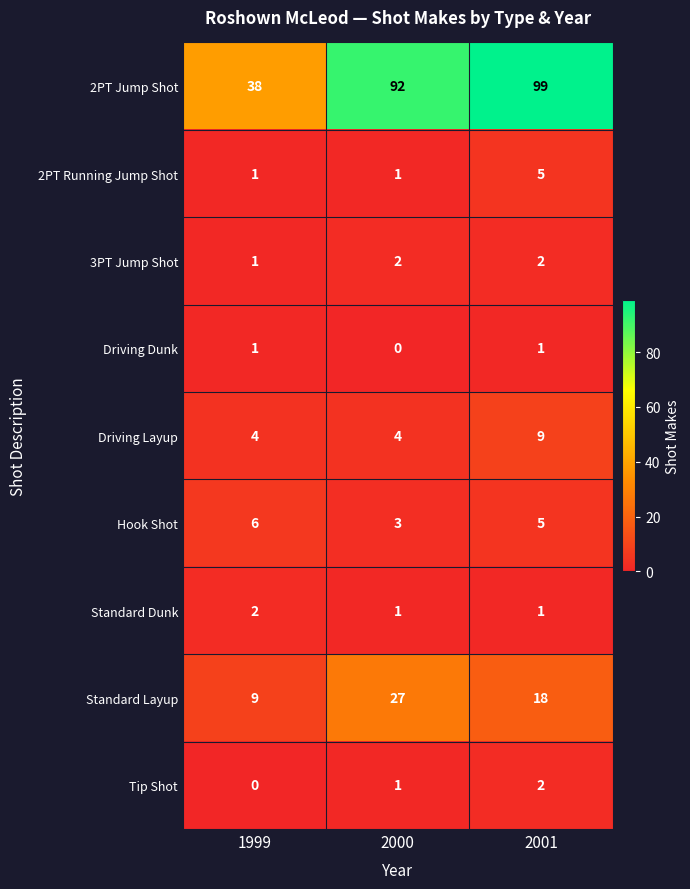

Between 1999 and 2000, which series saw the biggest shift?

2PT Jump Shot